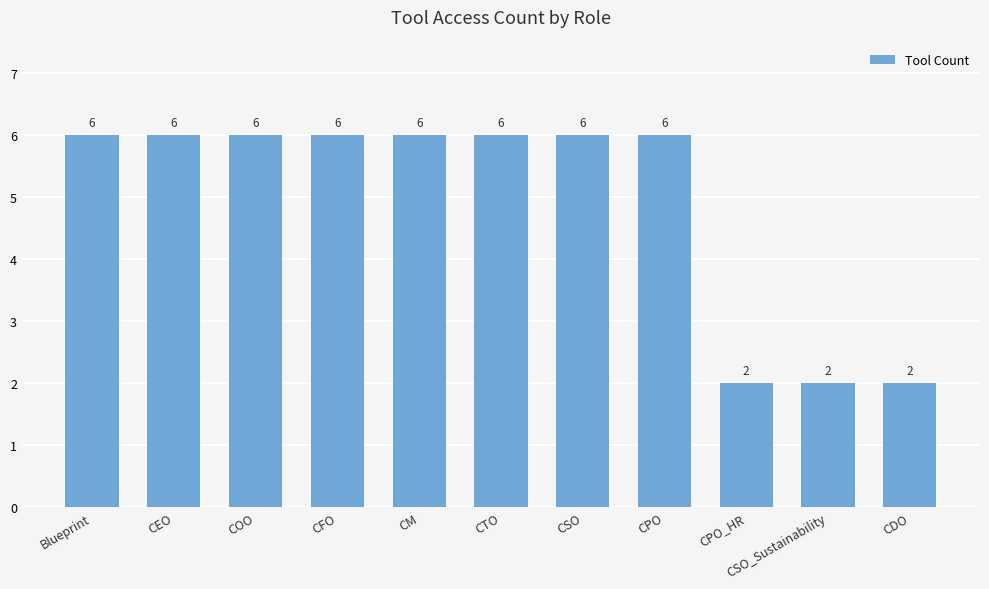

What is the sum of the values at COO and CPO?

12